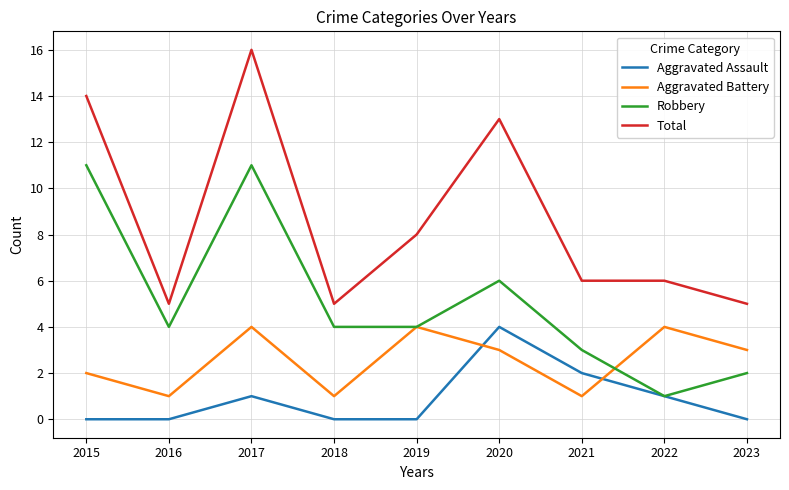

The value of Aggravated Assault at 2018 is 1. True or false?

False